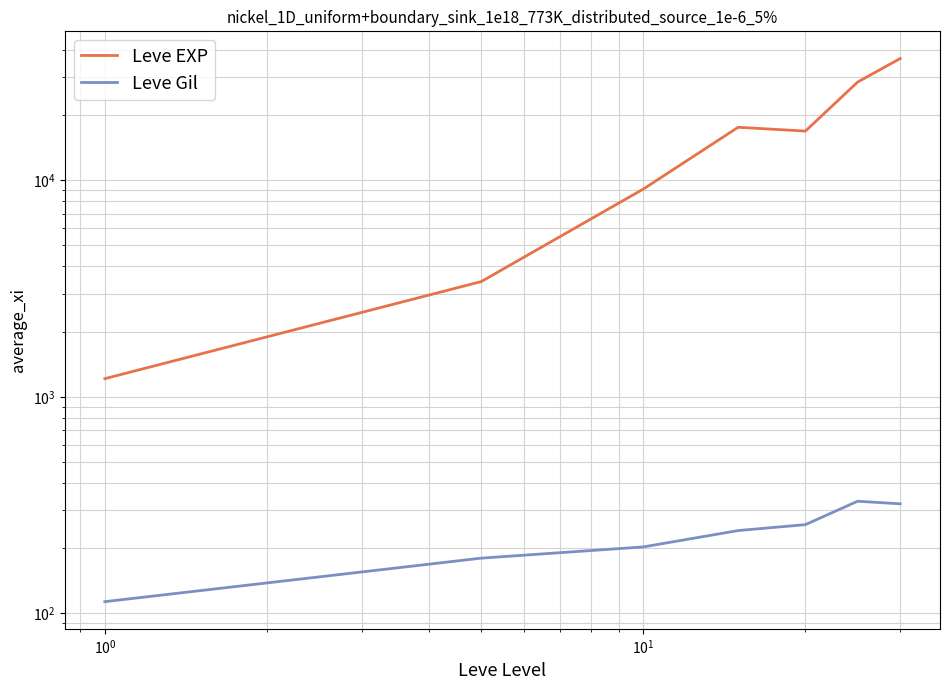

List the series in order of their overall mean, highest first.

Leve EXP, Leve Gil